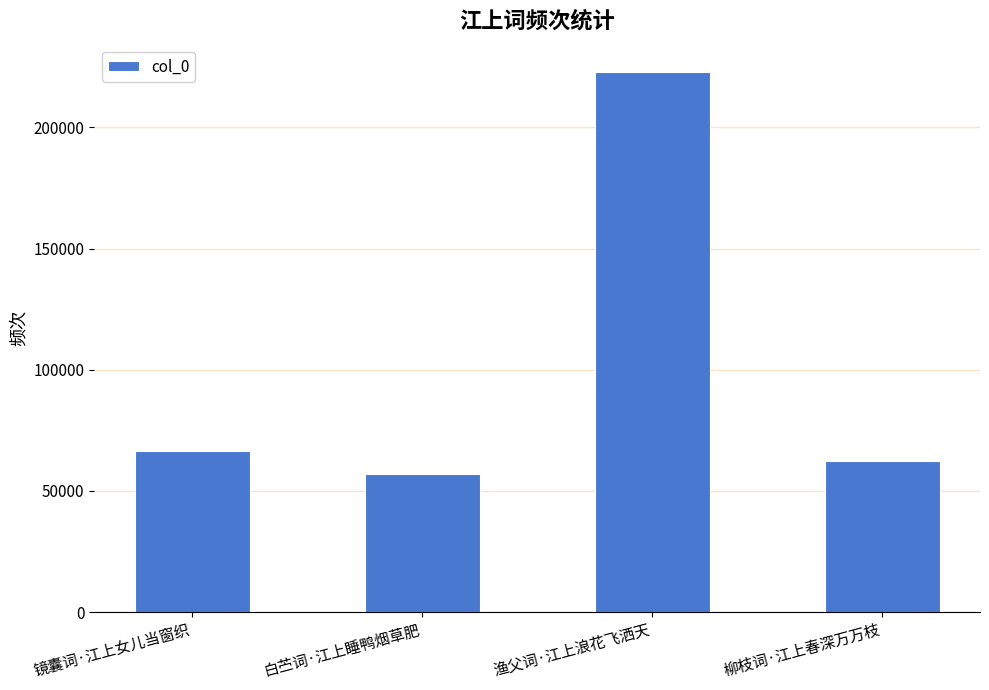

Read the value at 柳枝词·江上春深万万枝, to the nearest 50.

62200